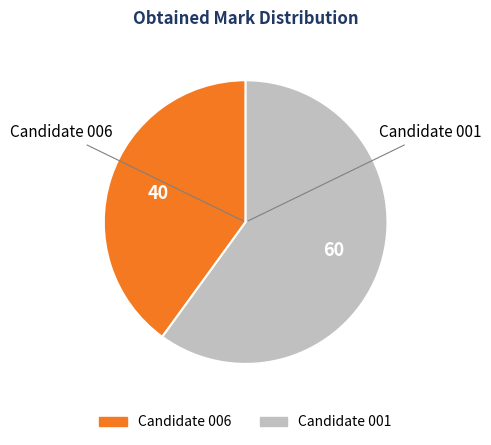

How many segments does this pie chart have?

2